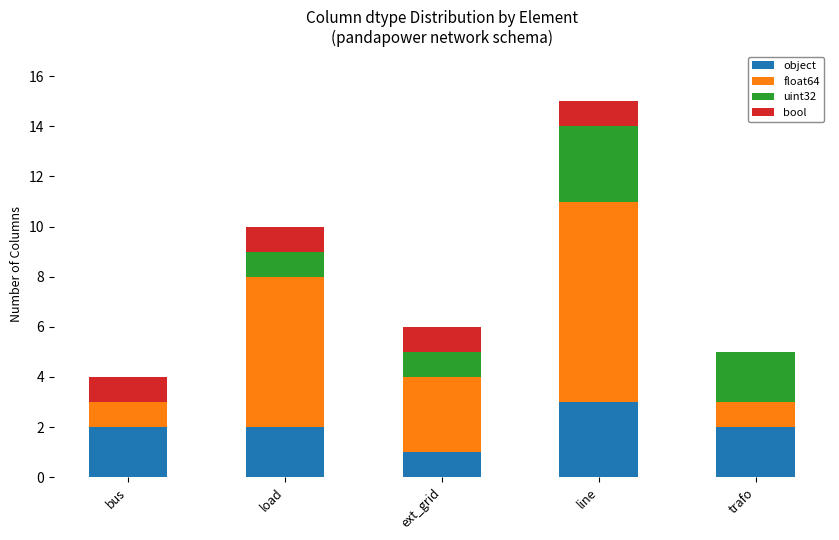

Are the bars grouped side by side (vs. stacked)?

No